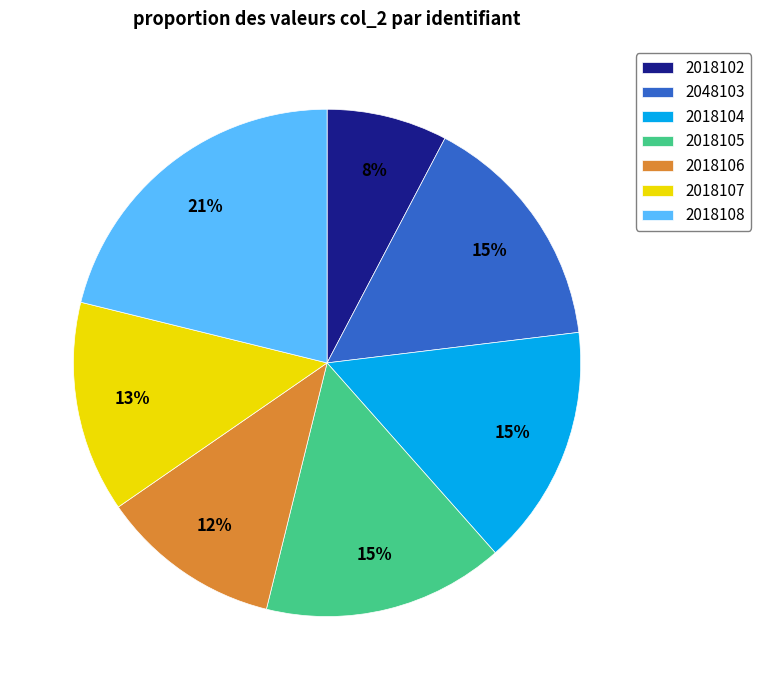

Combined, do 2018102 and 2018106 account for over 50%?

No